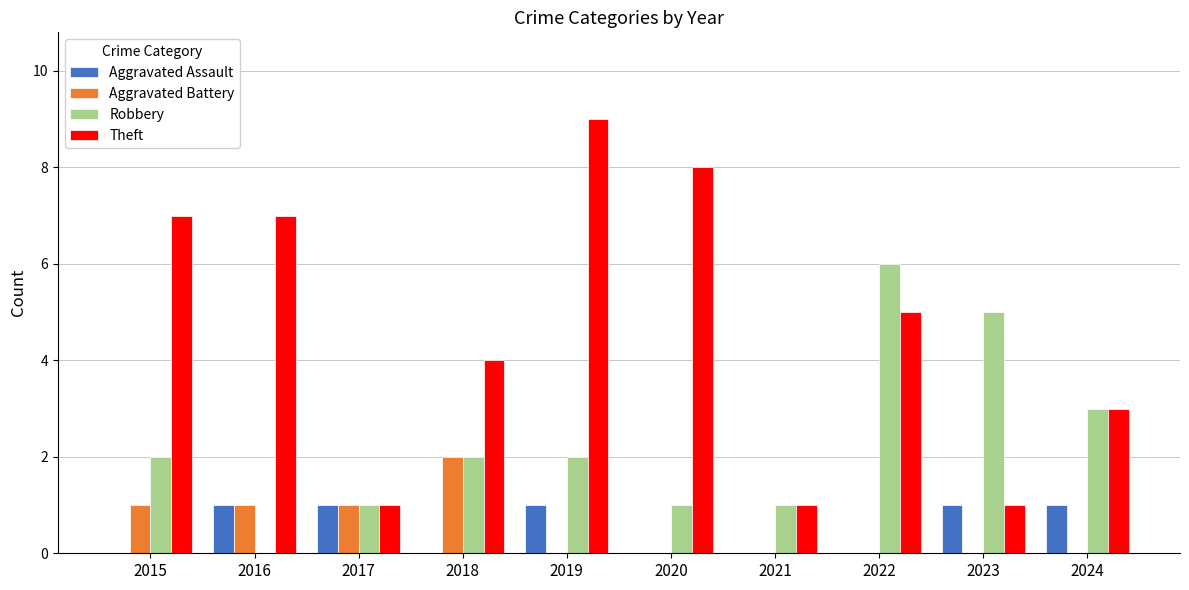

The Aggravated Assault series shows 1 at 2019. True or false?

True